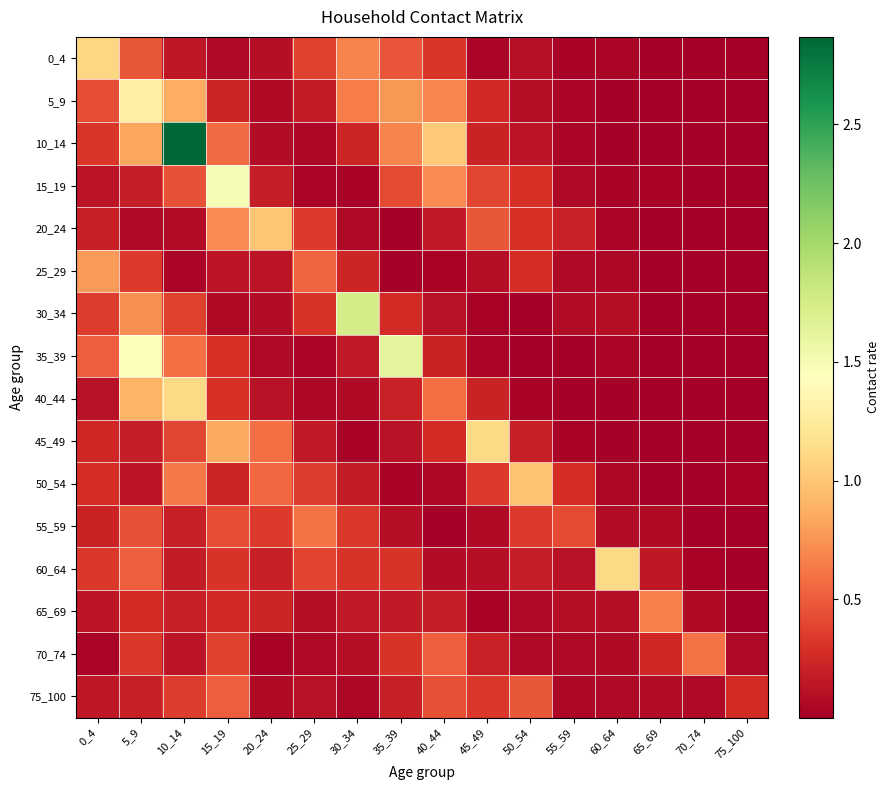

Which has a higher value, 30_34 or 15_19?

30_34